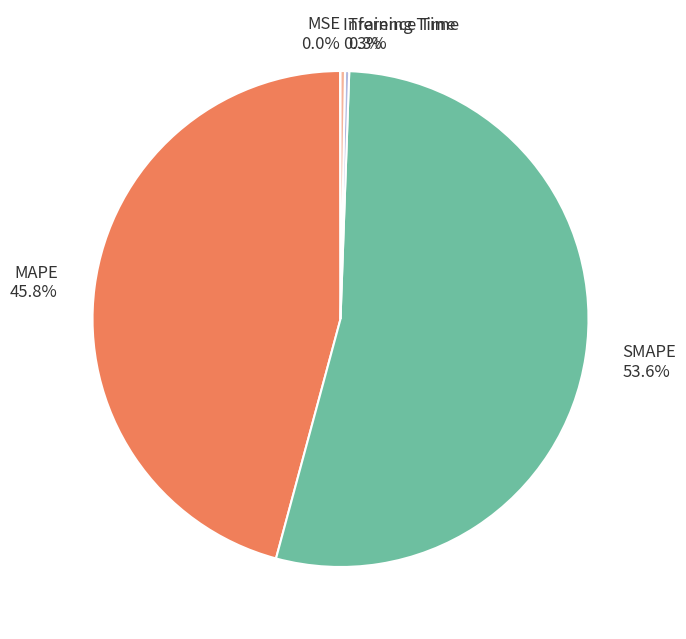

Which category has the biggest portion of the pie?

SMAPE